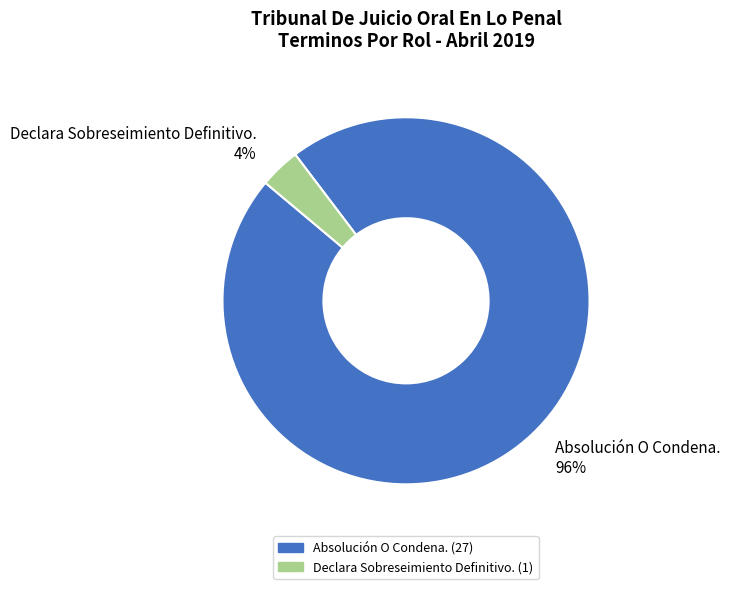

The Absolución O Condena. slice represents 96% of the pie. True or false?

True